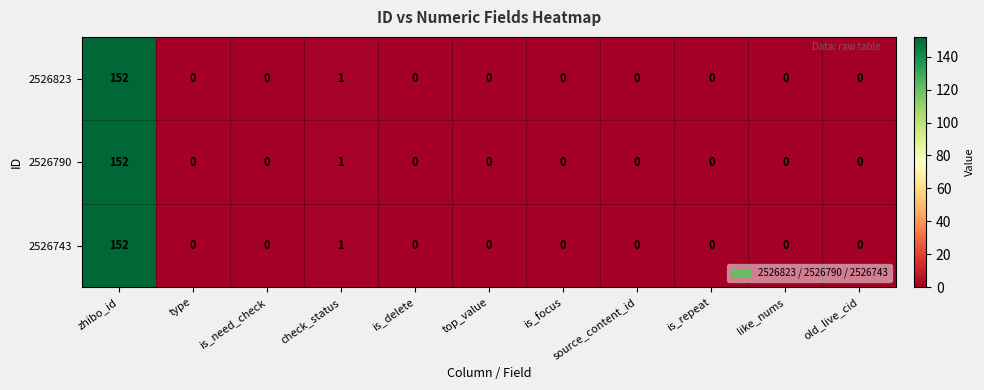

Where is 2526743 nearest to the value 76?

check_status